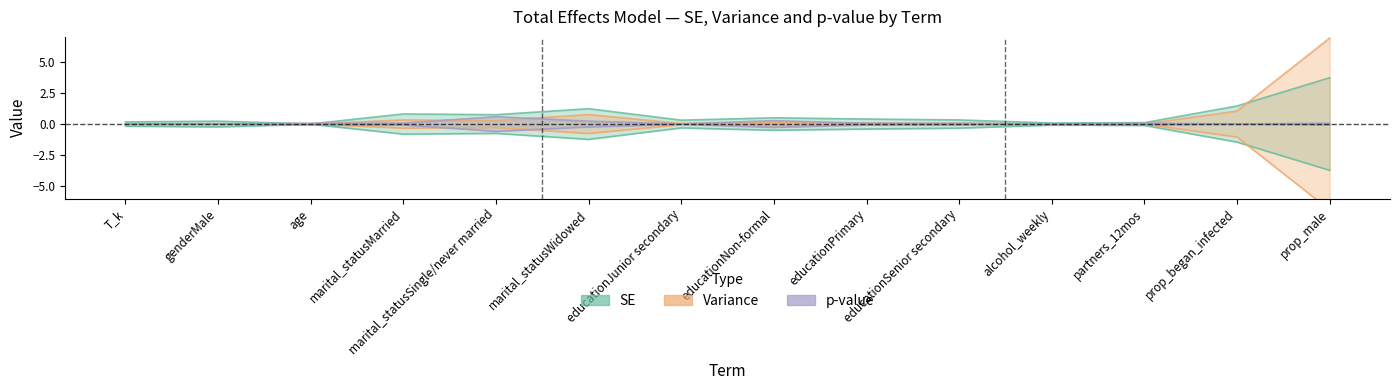

Which series changed the most between age and marital_statusWidowed?

SE